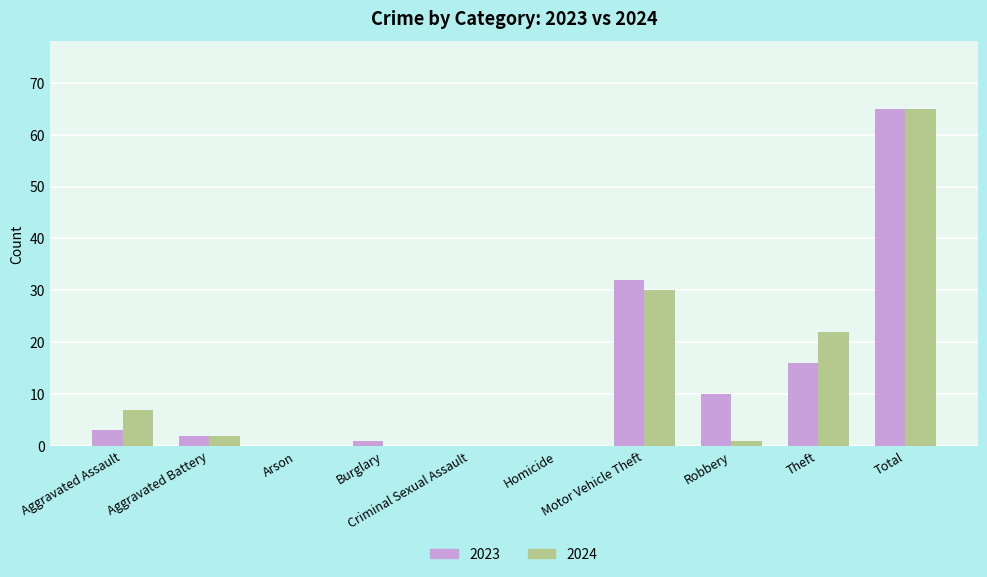

Between Aggravated Assault and Aggravated Battery, which series saw the biggest shift?

2024